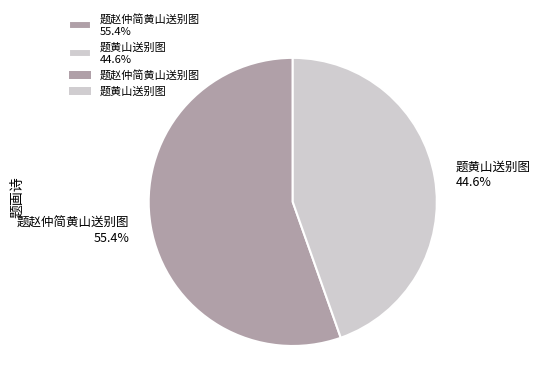

Does 题赵仲简黄山送别图 account for over 50% of the chart?

Yes